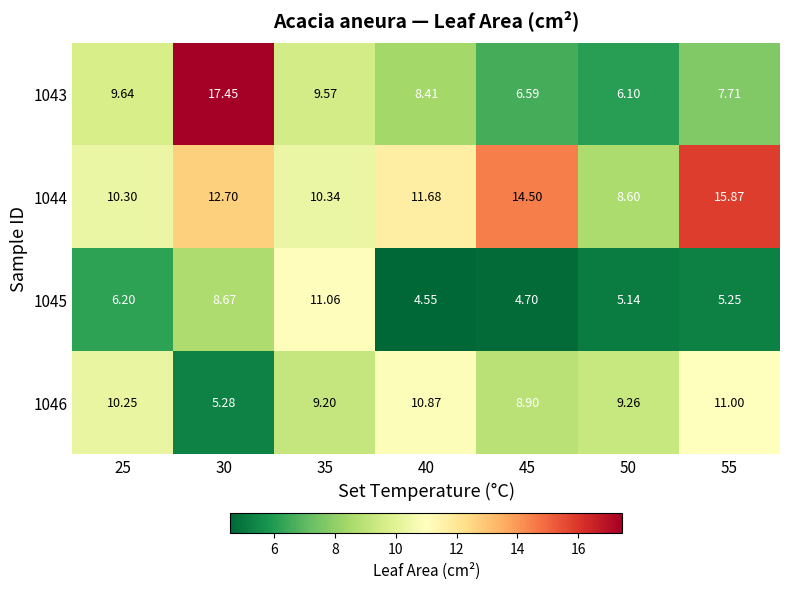

How many data points in 1043 are less than 8?

3